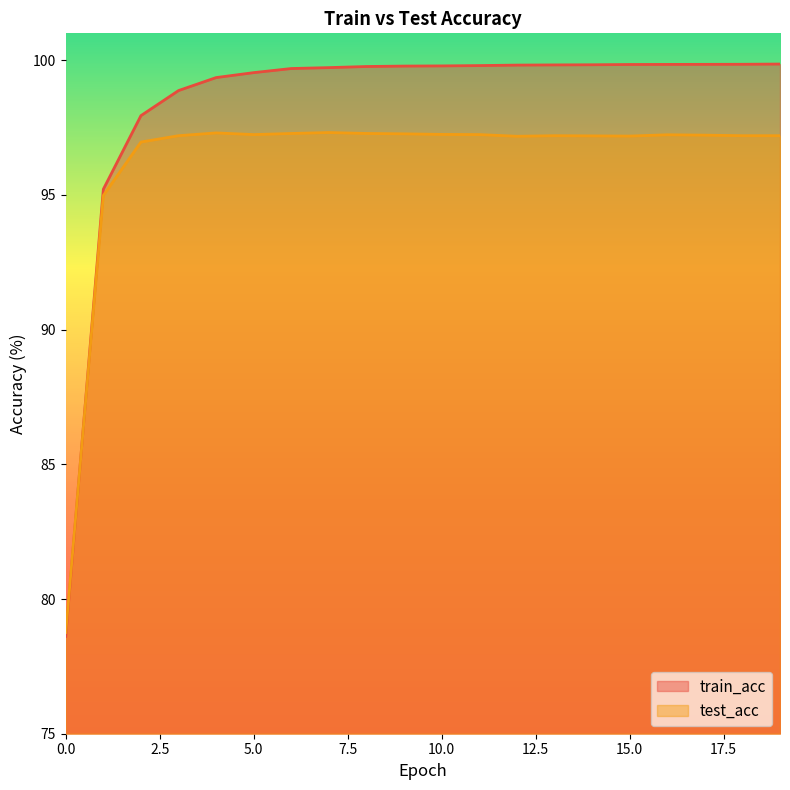

How many interior local valleys does the test_acc series have?

3